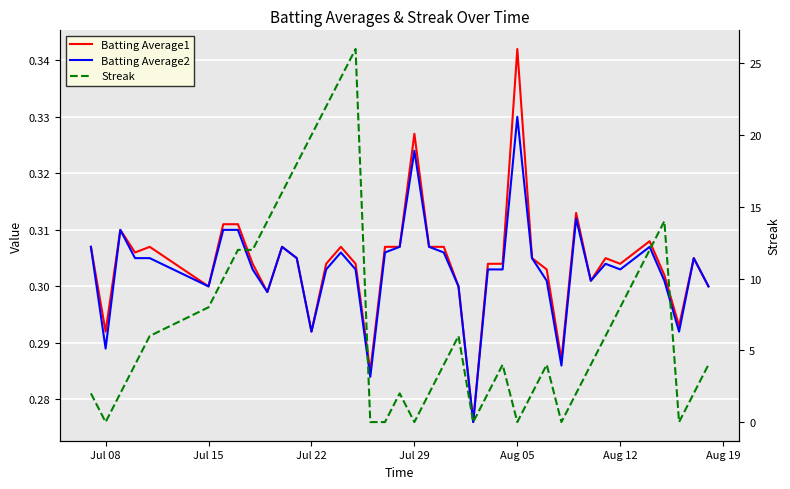

Is this an area chart (filled region under the line)?

No